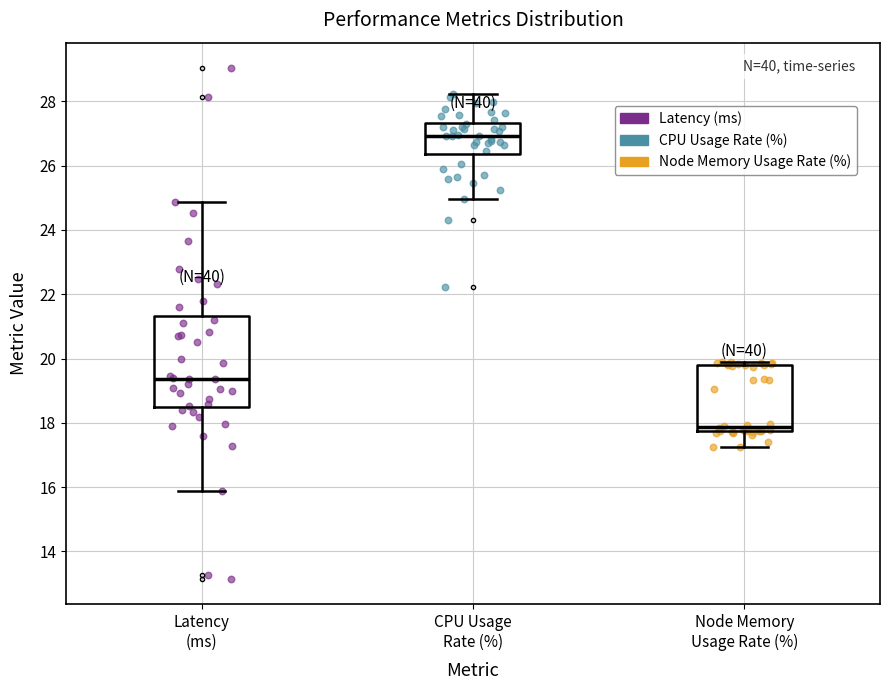

Reading left to right, transcribe this box plot: for each box, give where its median line is, the range the box spans, and where its two whiskers end, as read against the y-axis. The values are not printed on the chart, so give them approximately, as read against the axis.

Latency (ms): median 19.4, box 18.4 to 21.4, whiskers 15.8 to 24.8
CPU Usage Rate (%): median 27.0, box 26.4 to 27.4, whiskers 25.0 to 28.2
Node Memory Usage Rate (%): median 17.8 (just above the box's lower edge), box 17.8 to 19.8, whiskers 17.2 to 19.8 (just above the box's upper edge)